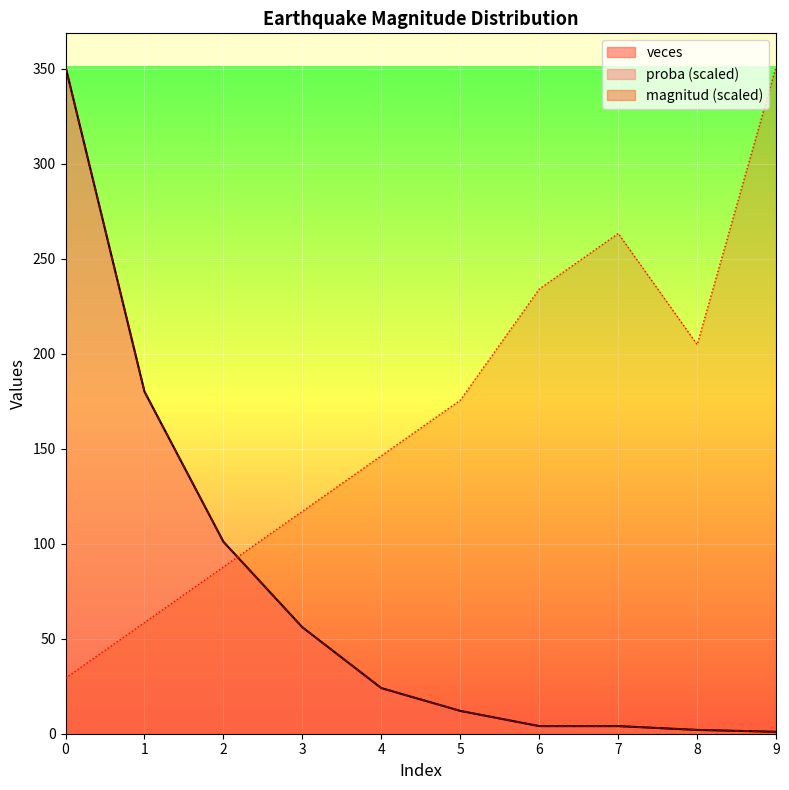

What is the sum of the proba values at 7 and 9?

5.0